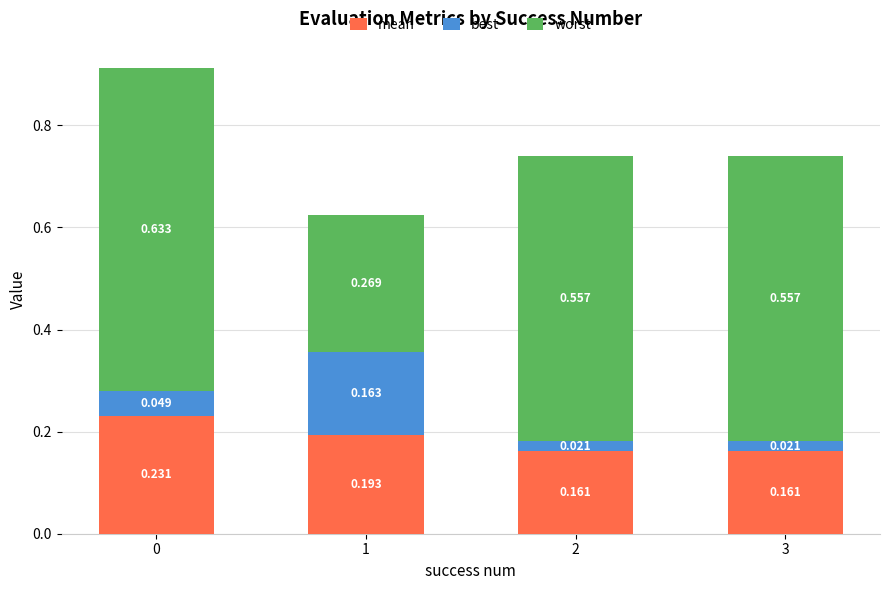

List the series in order of their overall mean, lowest first.

best, mean, worst